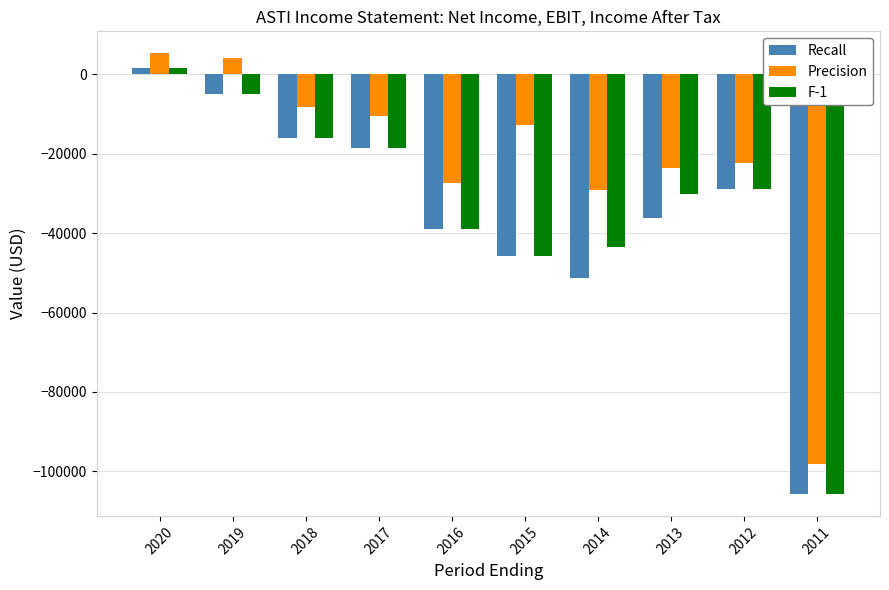

Does the chart contain any negative values?

Yes